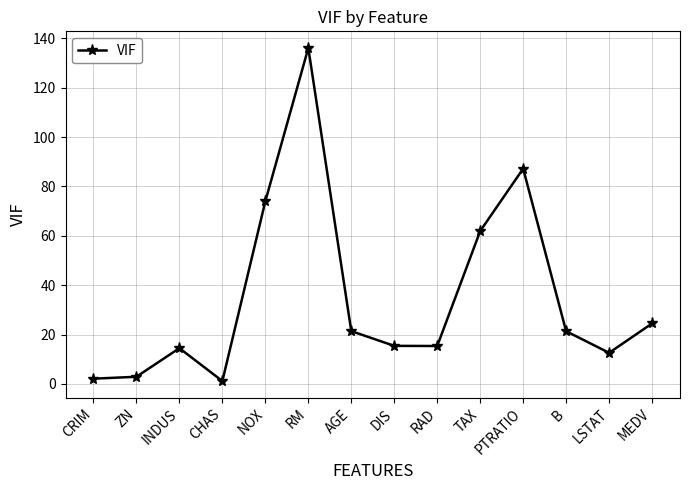

True or false: the data shows 38.0 at MEDV.

False